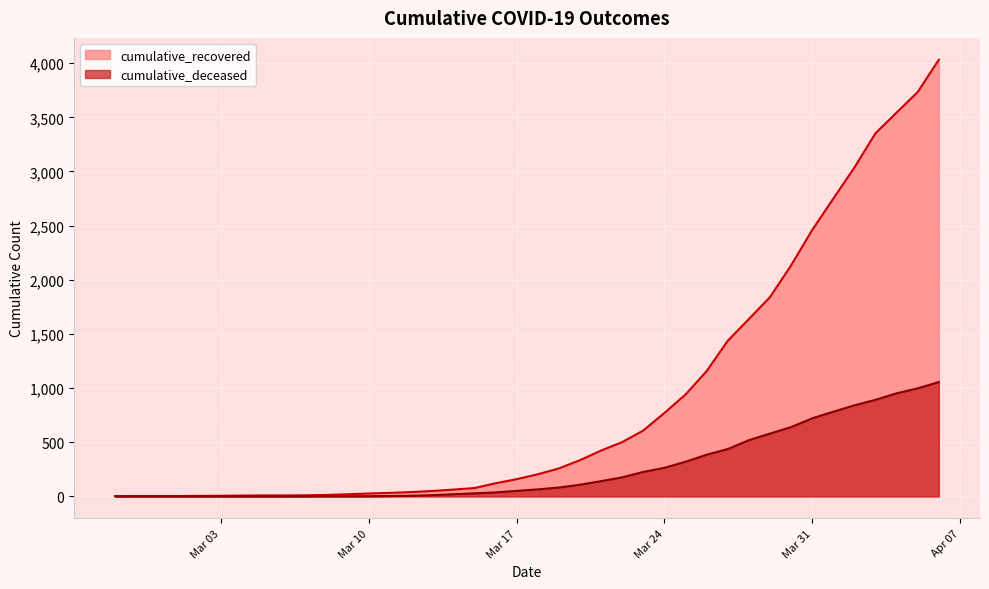

What position from the right is 2020-03-16?

22